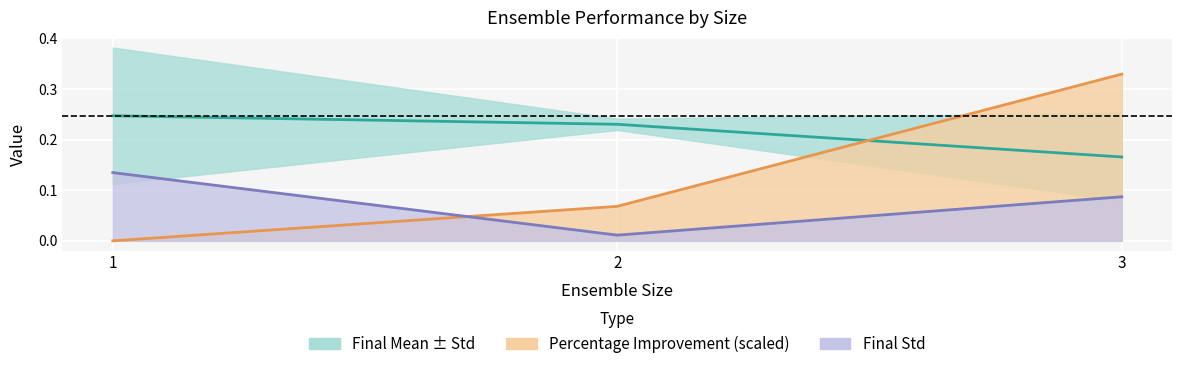

List the series in order of their overall mean, highest first.

Final Mean, Percentage Improvement, Final Std